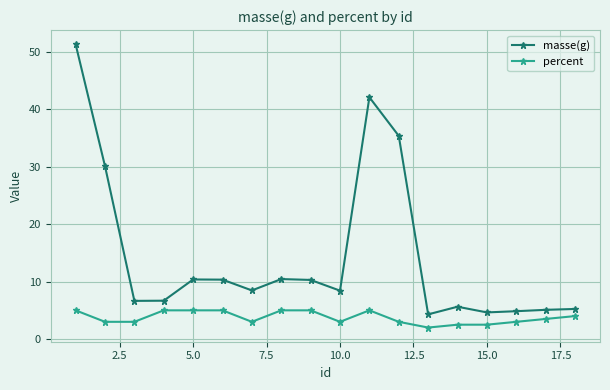

True or false: percent and masse(g) intersect in this chart.

False